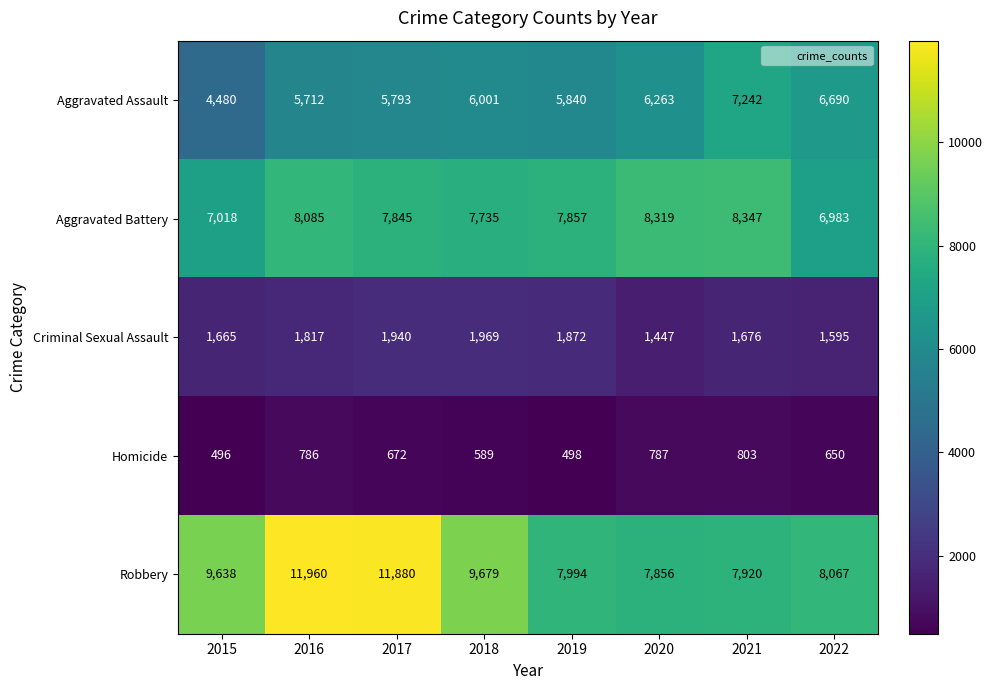

What is the minimum value shown in the chart?

496